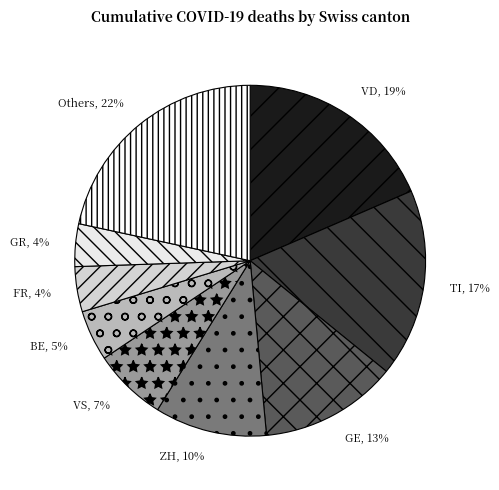

To the nearest percent, what is the difference between the largest and smallest slice percentages?

18%